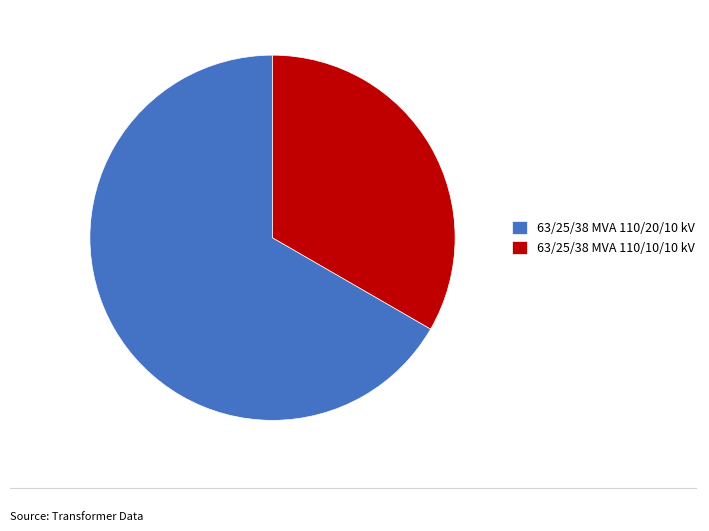

Combined, do 63/25/38 MVA 110/10/10 kV and 63/25/38 MVA 110/20/10 kV account for over 50%?

Yes